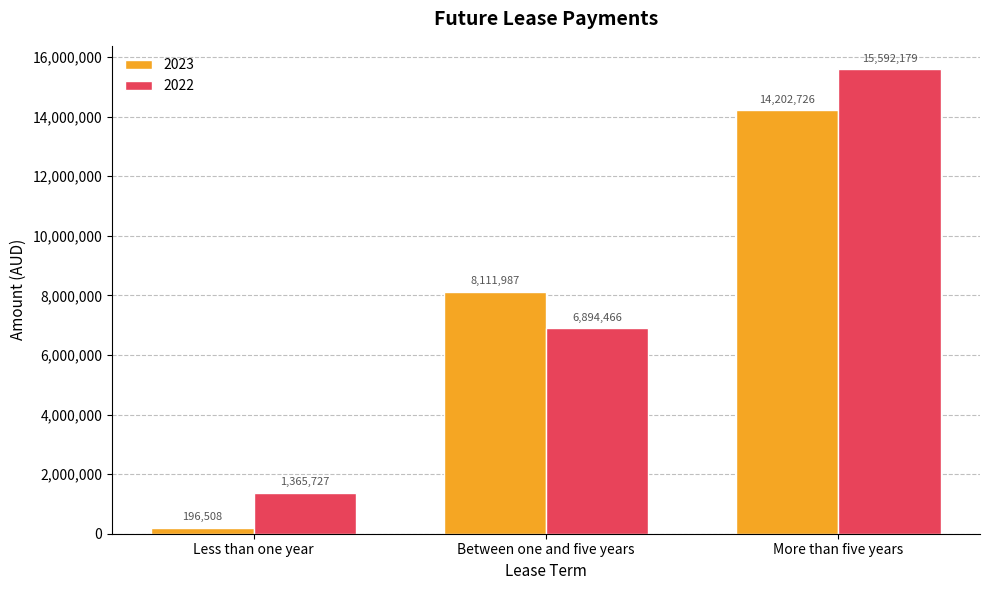

Which series changed the most between Less than one year and Between one and five years?

2023